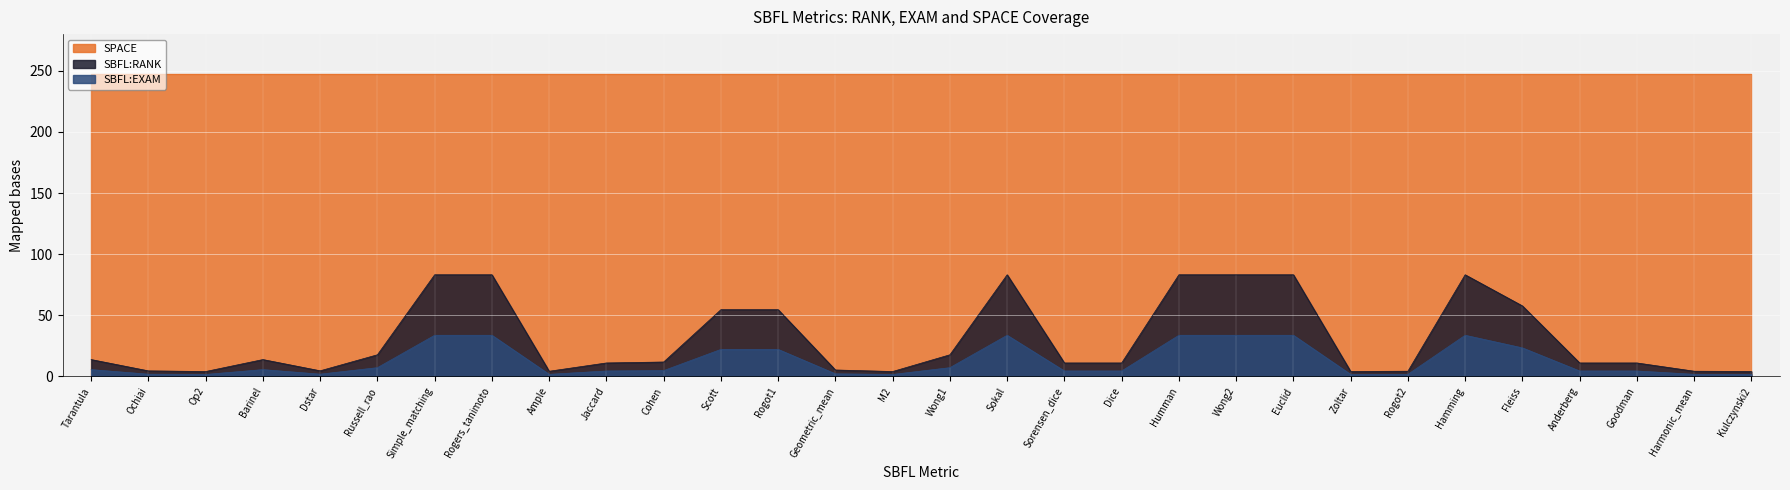

At Simple_matching, list the series in order from largest to smallest.

SPACE, SBFL:RANK, SBFL:EXAM